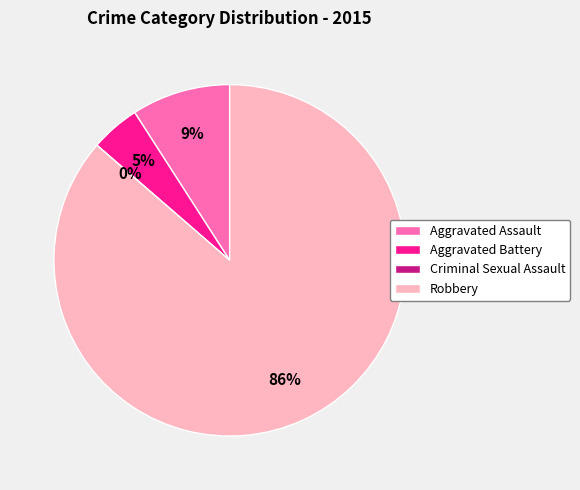

Rank the categories by value from lowest to highest.

Criminal Sexual Assault, Aggravated Battery, Aggravated Assault, Robbery